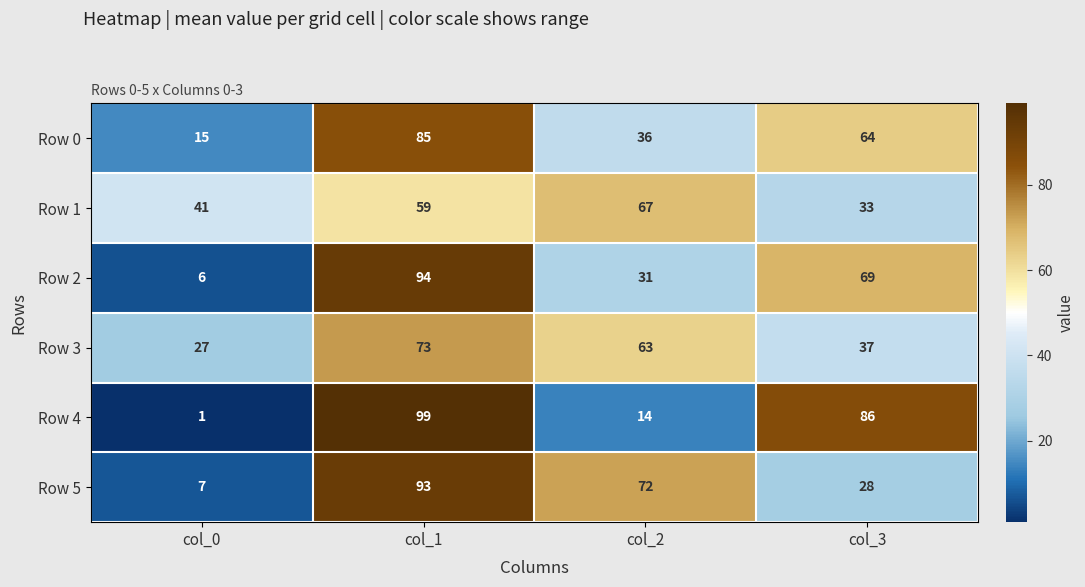

List the series in order of their peak value, lowest first.

Row 1, Row 3, Row 0, Row 5, Row 2, Row 4